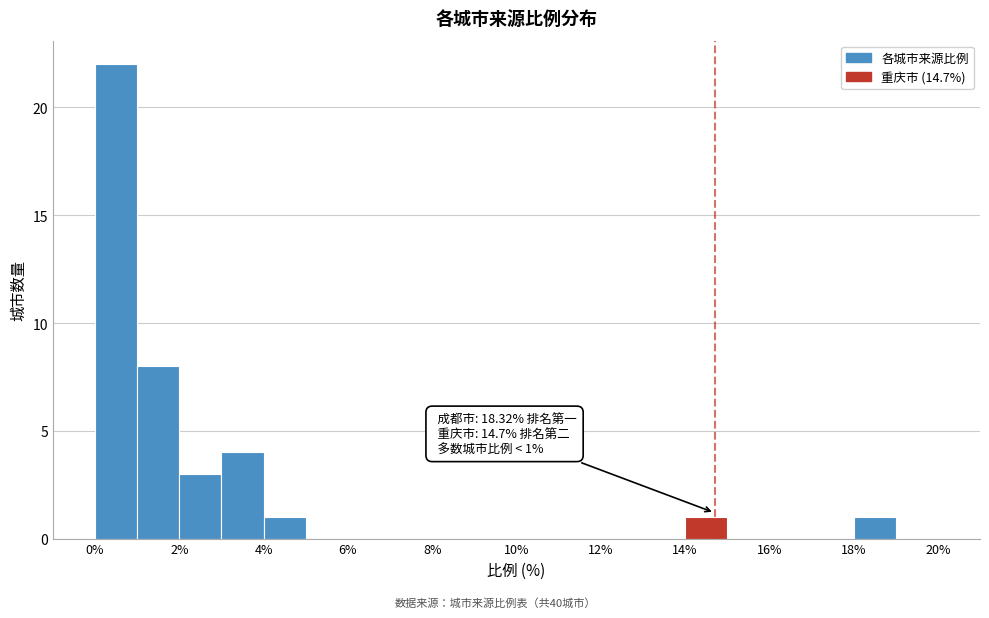

Which range on the x-axis has the tallest bar?

0 to 1